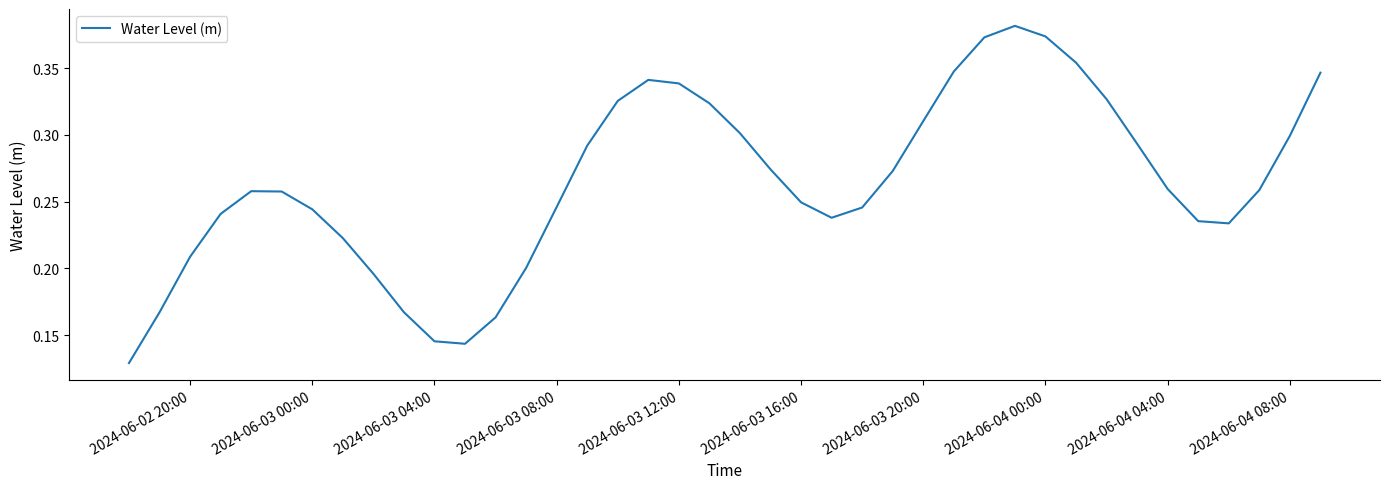

The chart shows a value of 0.5 at 2024-06-04 00:00. True or false?

False